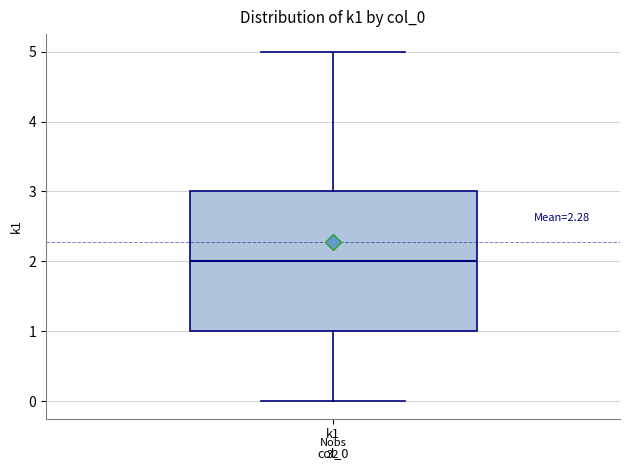

Transcribe this box plot: give where the median line is, the range the box spans, and where the two whiskers end, as read against the y-axis. The values are not printed on the chart, so give them approximately, as read against the axis.

median 2, box 1 to 3, whiskers 0 to 5